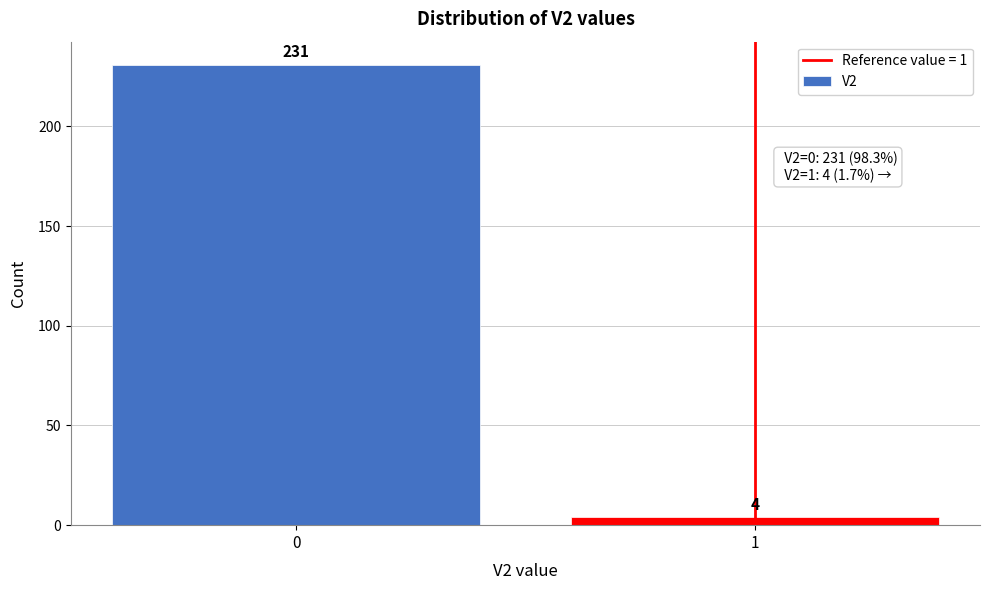

Reading right to left, list all the values displayed in this chart.

1=4	0=231